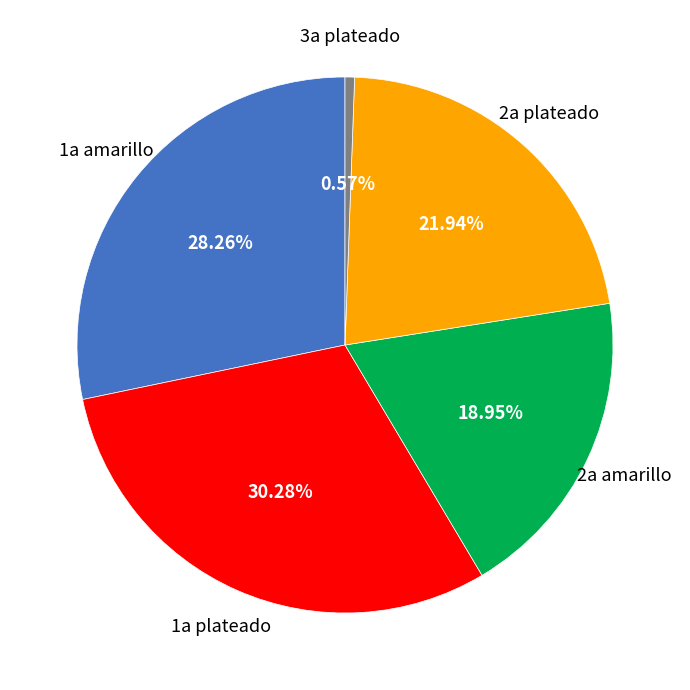

Is there any slice that represents more than half of the pie?

No